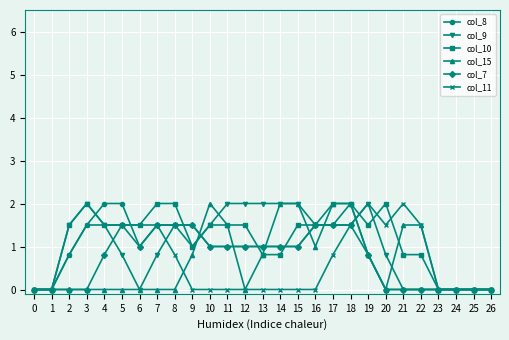

Reading left to right, what are all the values shown in this chart?

col_8: 0=0.0	1=0.0	2=0.8	3=1.5	4=2.0	5=2.0	6=1.0	7=1.5	8=1.5	9=1.5	10=1.0	11=1.0	12=1.0	13=1.0	14=1.0	15=1.0	16=1.5	17=1.5	18=2.0	19=0.8	20=0.0	21=0.0	22=0.0	23=0.0	24=0.0	25=0.0	26=0.0
col_9: 0=0.0	1=0.0	2=1.5	3=2.0	4=1.5	5=0.8	6=0.0	7=0.8	8=1.5	9=1.0	10=1.5	11=2.0	12=2.0	13=2.0	14=2.0	15=2.0	16=1.5	17=1.5	18=1.5	19=2.0	20=0.8	21=0.0	22=0.0	23=0.0	24=0.0	25=0.0	26=0.0
col_10: 0=0.0	1=0.0	2=1.5	3=2.0	4=1.5	5=1.5	6=1.5	7=2.0	8=2.0	9=1.0	10=1.5	11=1.5	12=1.5	13=0.8	14=0.8	15=1.5	16=1.5	17=2.0	18=2.0	19=1.5	20=2.0	21=0.8	22=0.8	23=0.0	24=0.0	25=0.0	26=0.0
col_15: 0=0.0	1=0.0	2=0.0	3=0.0	4=0.0	5=0.0	6=0.0	7=0.0	8=0.0	9=0.8	10=2.0	11=1.5	12=0.0	13=0.8	14=2.0	15=2.0	16=1.0	17=2.0	18=2.0	19=0.8	20=0.0	21=1.5	22=1.5	23=0.0	24=0.0	25=0.0	26=0.0
col_7: 0=0.0	1=0.0	2=0.0	3=0.0	4=0.8	5=1.5	6=1.0	7=1.5	8=1.5	9=1.5	10=1.0	11=1.0	12=1.0	13=1.0	14=1.0	15=1.0	16=1.5	17=1.5	18=1.5	19=0.8	20=0.0	21=0.0	22=0.0	23=0.0	24=0.0	25=0.0	26=0.0
col_11: 0=0.0	1=0.0	2=0.8	3=1.5	4=1.5	5=1.5	6=1.5	7=1.5	8=0.8	9=0.0	10=0.0	11=0.0	12=0.0	13=0.0	14=0.0	15=0.0	16=0.0	17=0.8	18=1.5	19=2.0	20=1.5	21=2.0	22=1.5	23=0.0	24=0.0	25=0.0	26=0.0